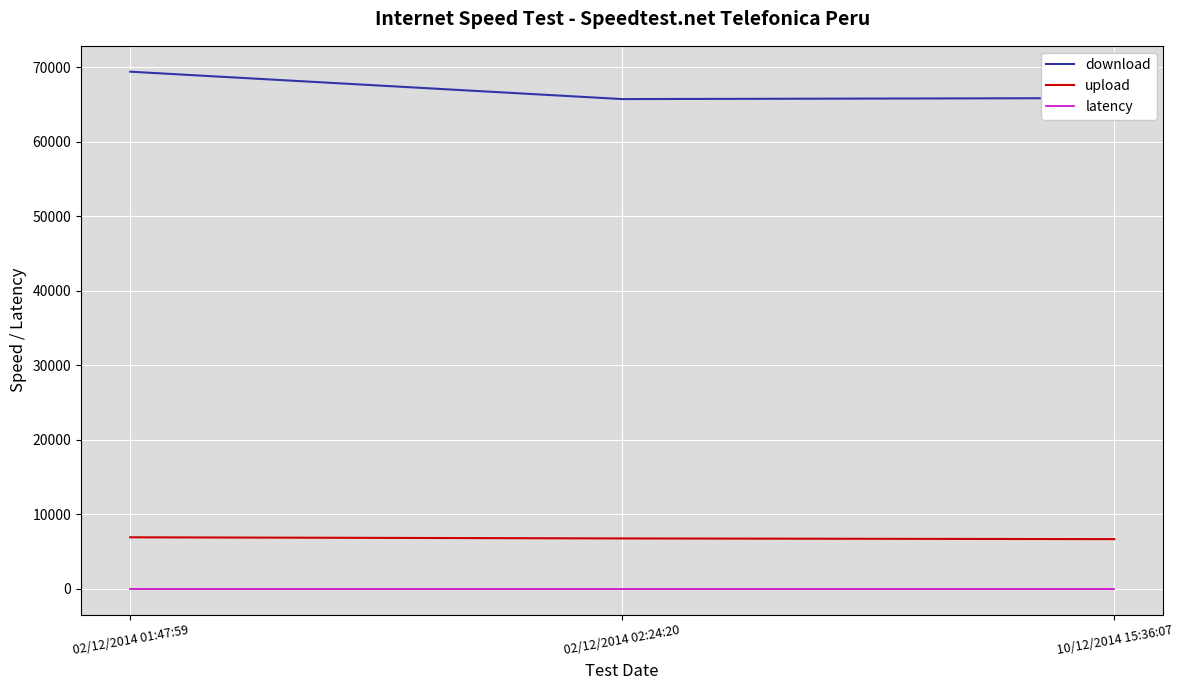

Is it true that upload equals 6748 at 02/12/2014 02:24:20?

True